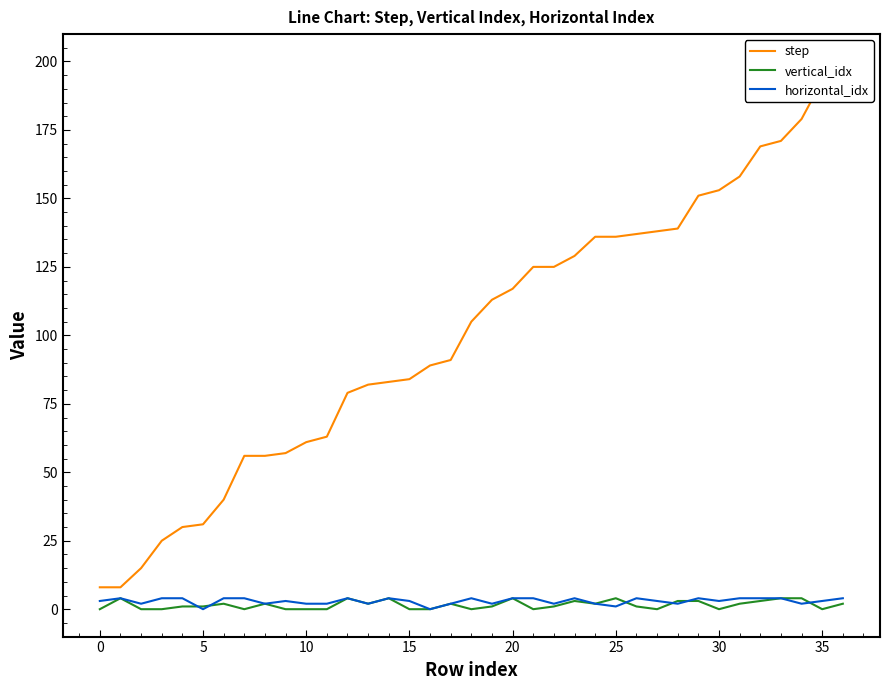

What is the label of the 24th point from the left?

23